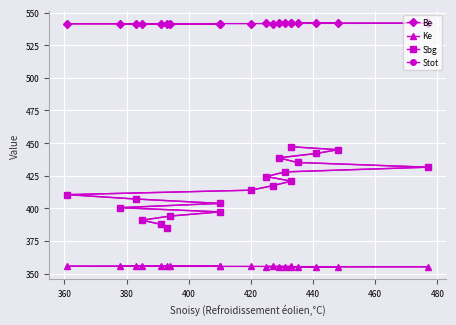

The value of Be at 360 is 542.0. True or false?

True